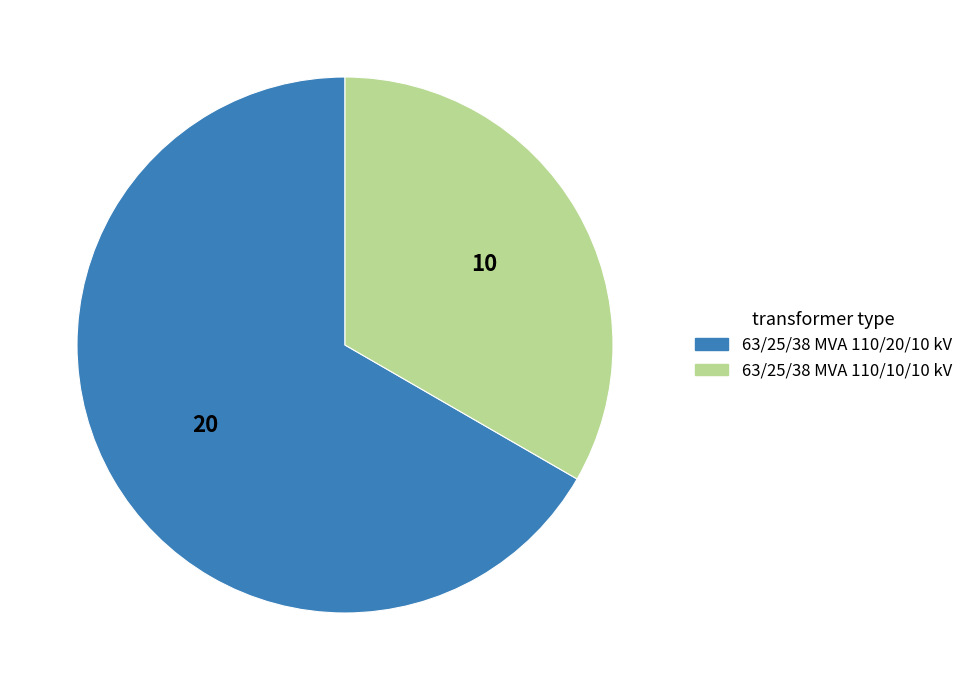

Does 63/25/38 MVA 110/10/10 kV account for over 50% of the chart?

No